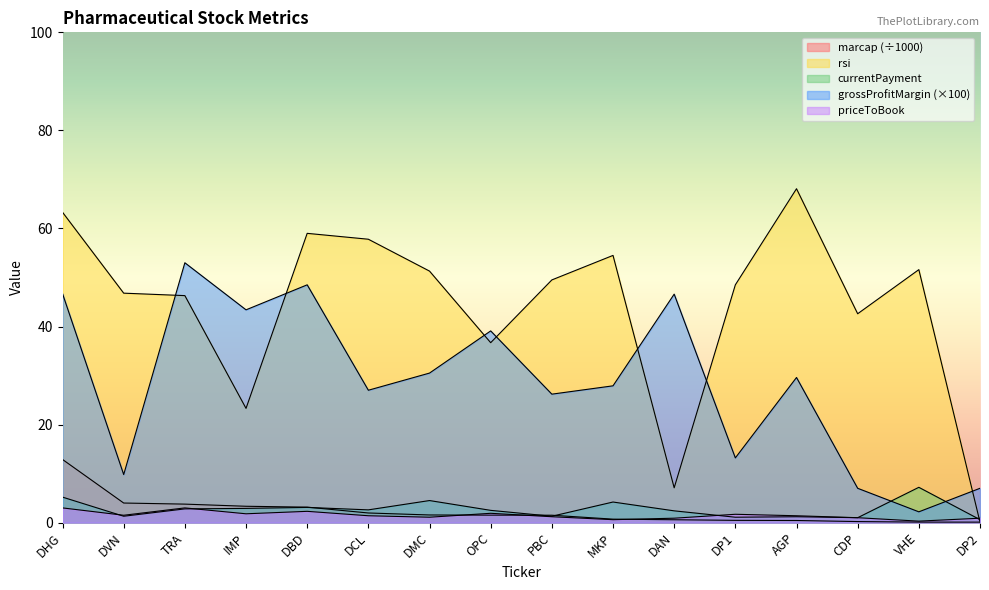

Between AGP and DAN, which is larger?

DAN